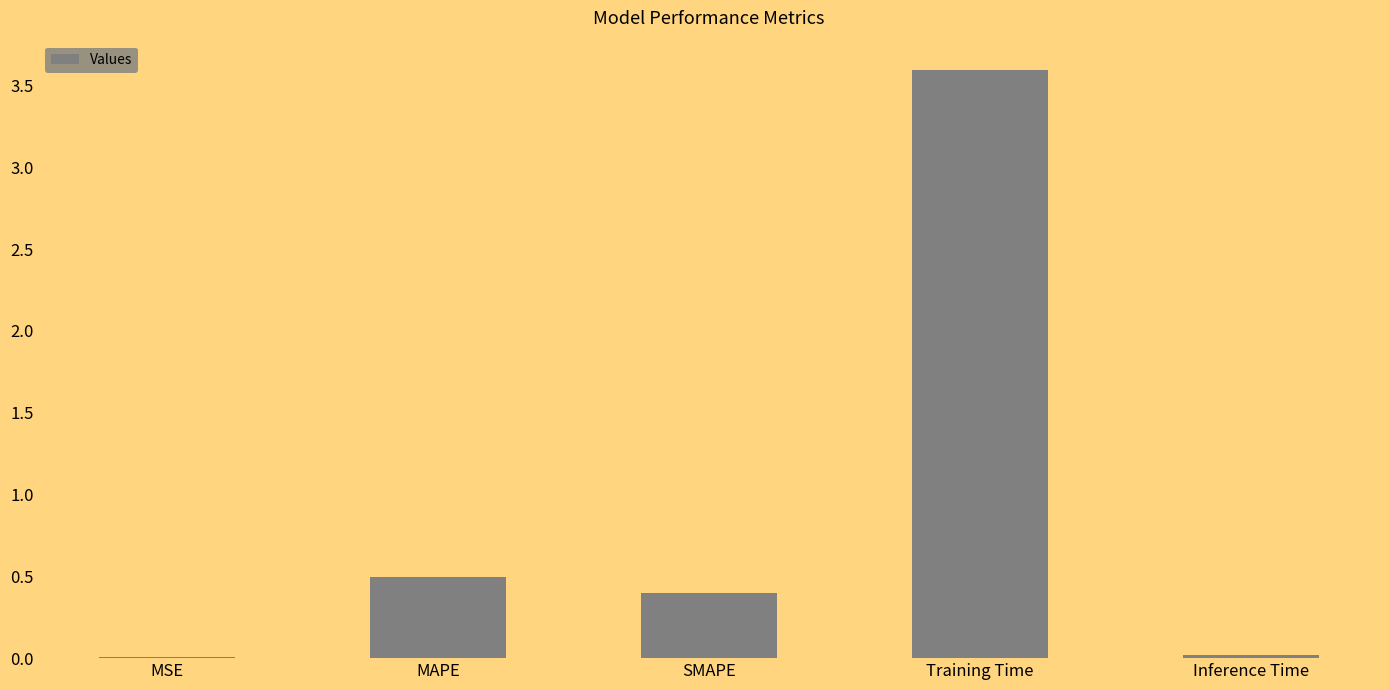

Which has a higher value, MSE or Training Time?

Training Time